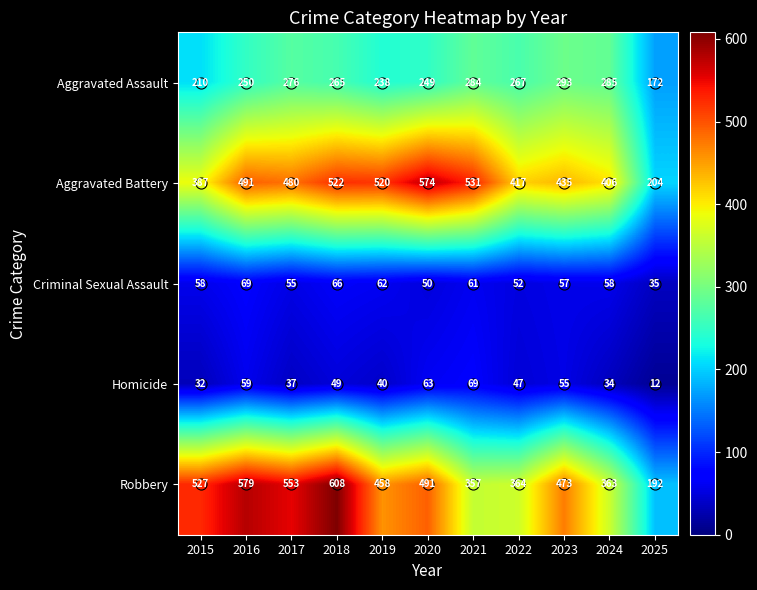

What is the minimum value shown in the chart?

12